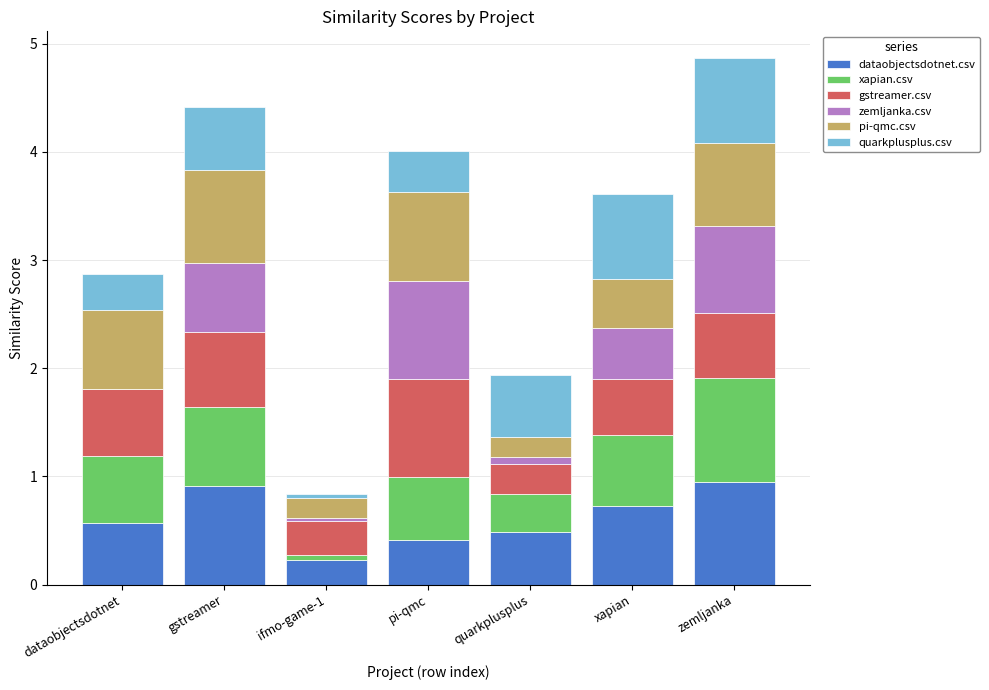

The value of zemljanka.csv at xapian is 0.8. True or false?

False